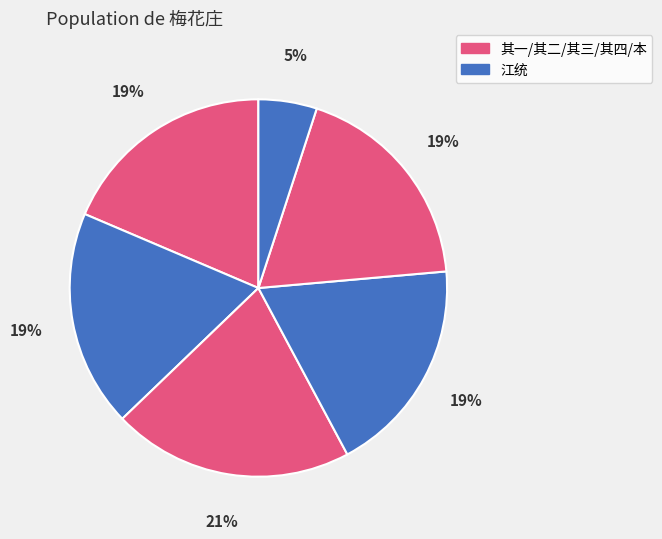

How many segments does this pie chart have?

6